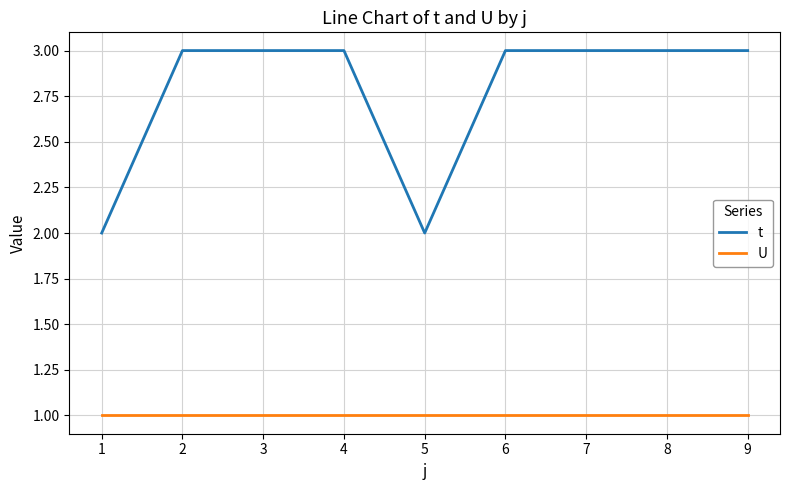

Reading left to right, extract all data points from this chart.

t: 1=2	2=3	3=3	4=3	5=2	6=3	7=3	8=3	9=3
U: 1=1	2=1	3=1	4=1	5=1	6=1	7=1	8=1	9=1